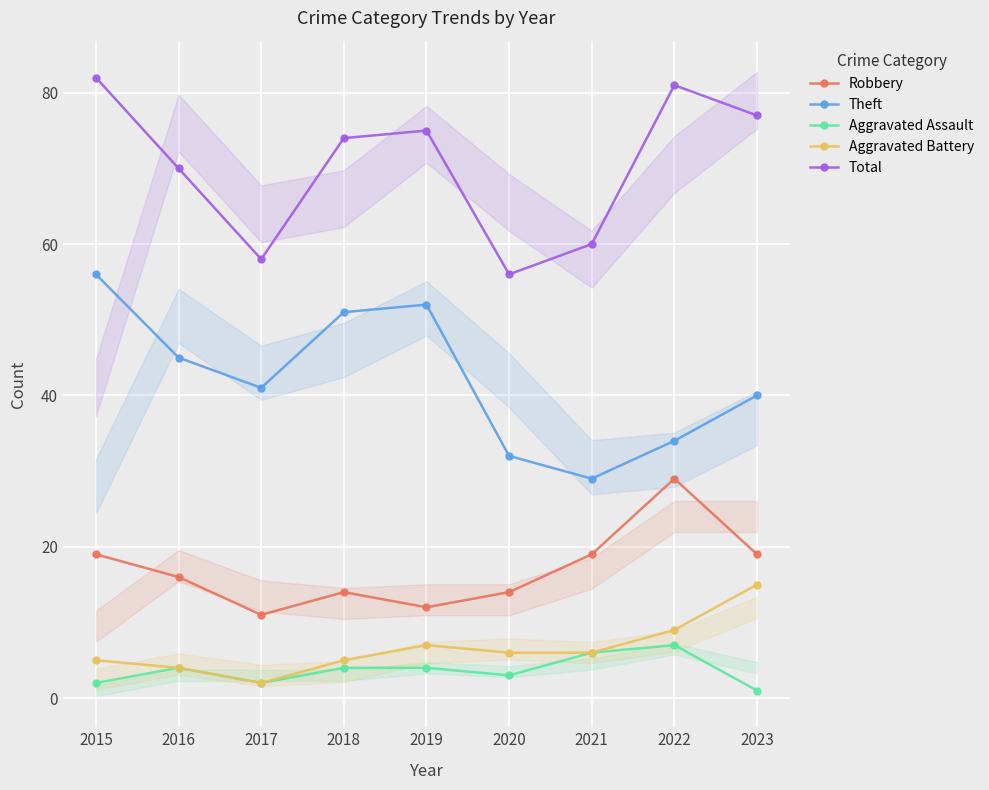

Which label corresponds to the smallest value in the chart?

2023